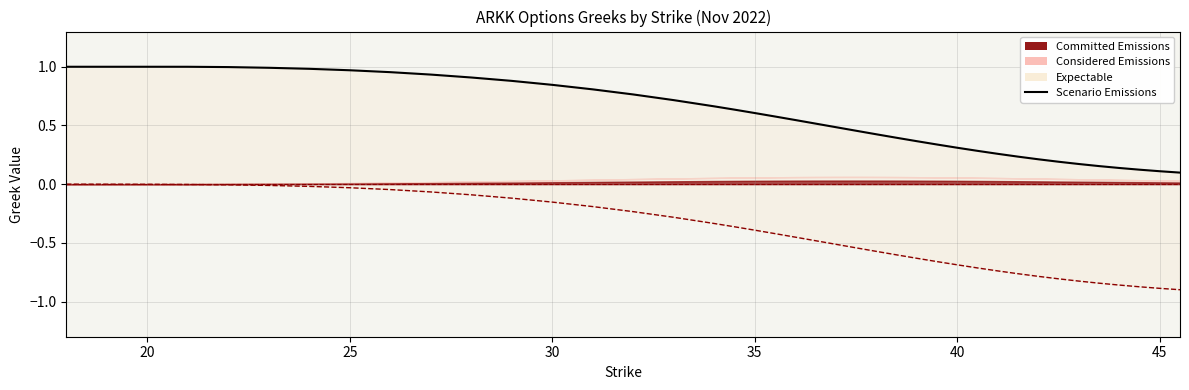

What is the label of the 4th point from the left?

30